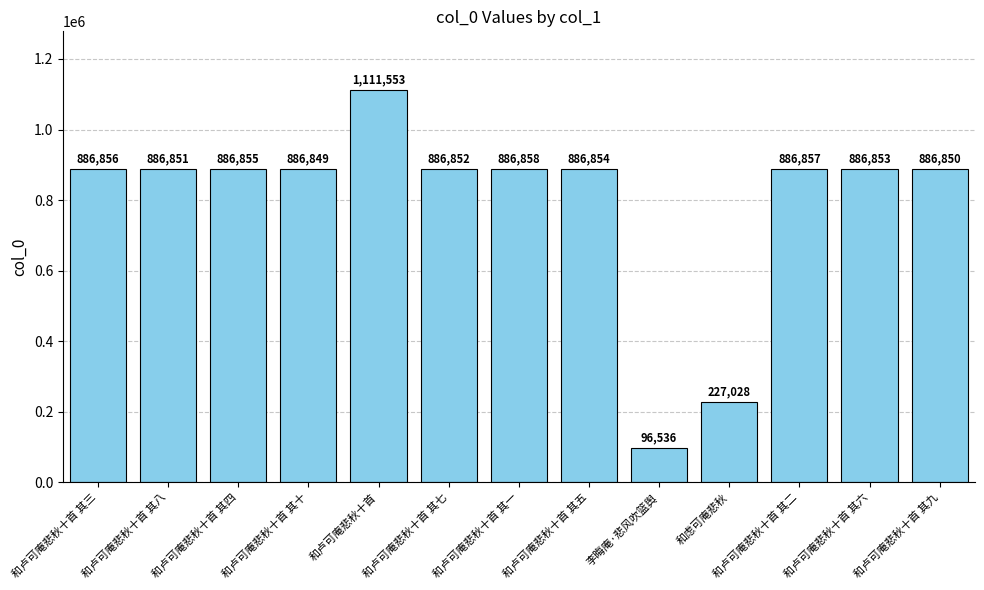

Does the chart contain stacked bars?

No